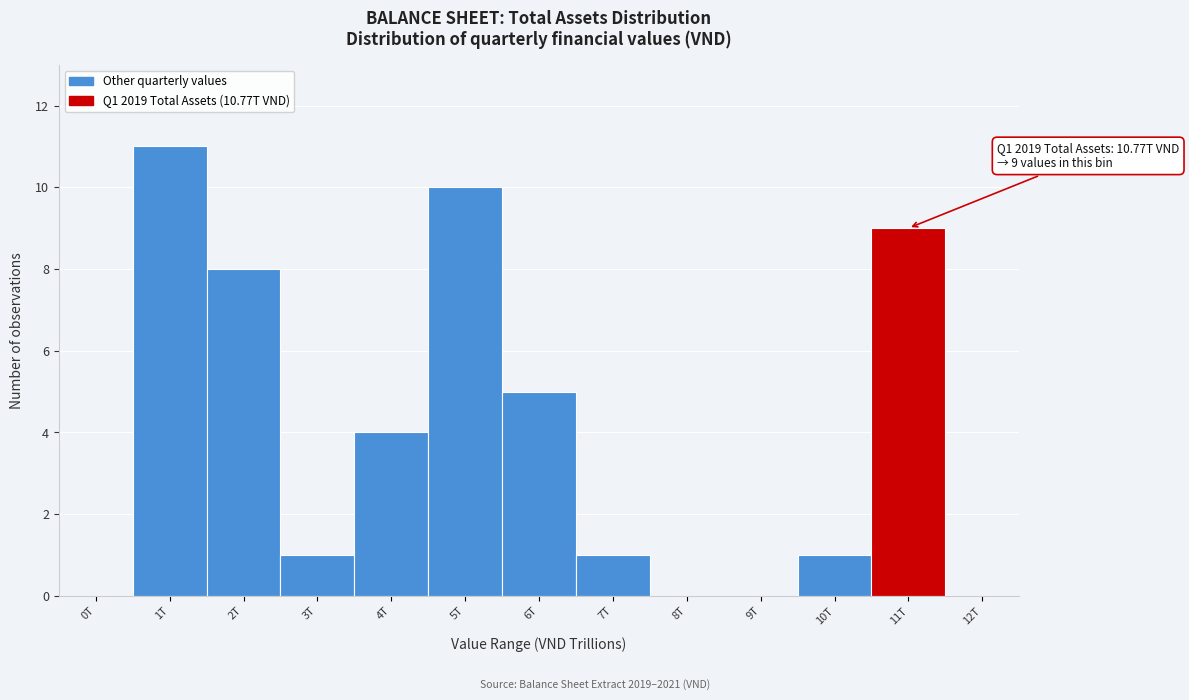

Reading left to right, transcribe all the data shown in this chart.

0T=0	1T=11	2T=8	3T=1	4T=4	5T=10	6T=5	7T=1	8T=0	9T=0	10T=1	11T=9	12T=0